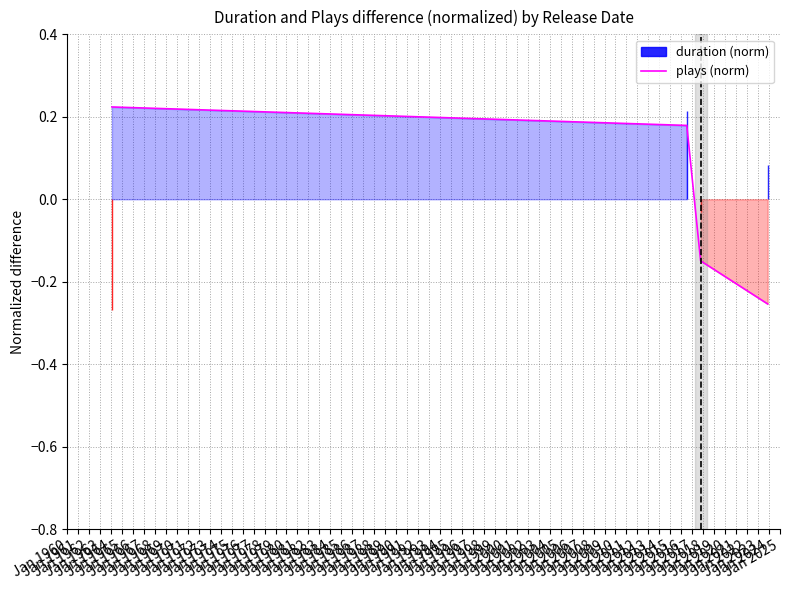

True or false: plays (norm) has more than 2 interior local peaks.

False